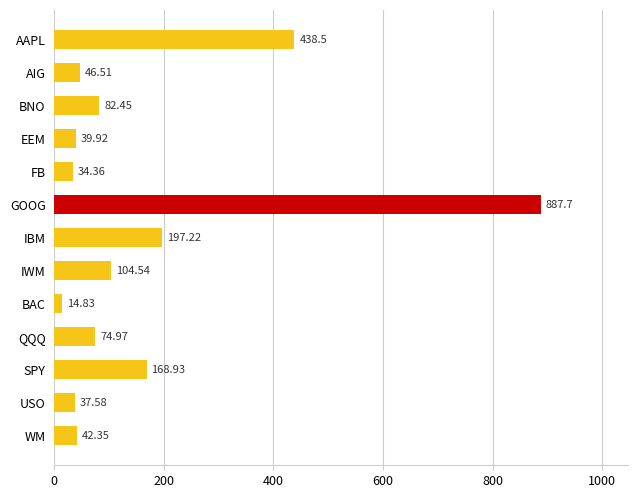

Rank the categories by value from highest to lowest.

GOOG, AAPL, IBM, SPY, IWM, BNO, QQQ, AIG, WM, EEM, USO, FB, BAC